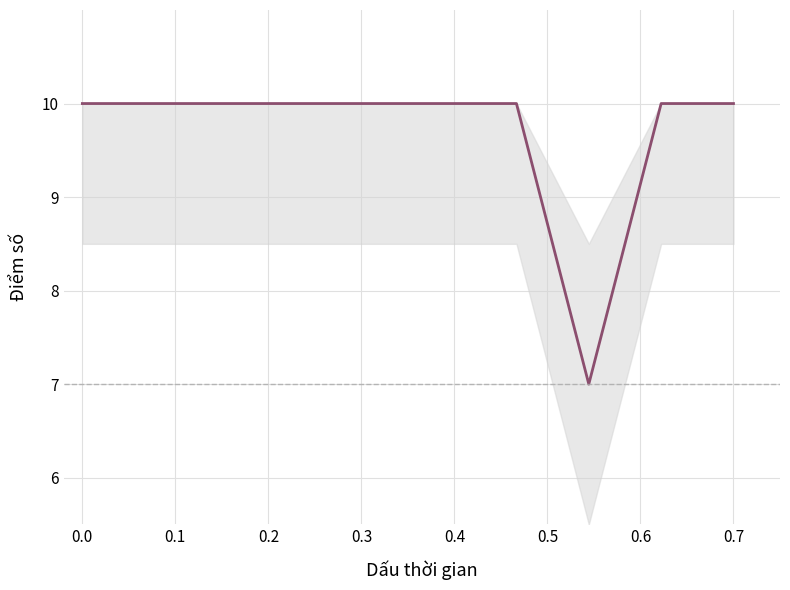

Count the values in the range 10 to 11.

9